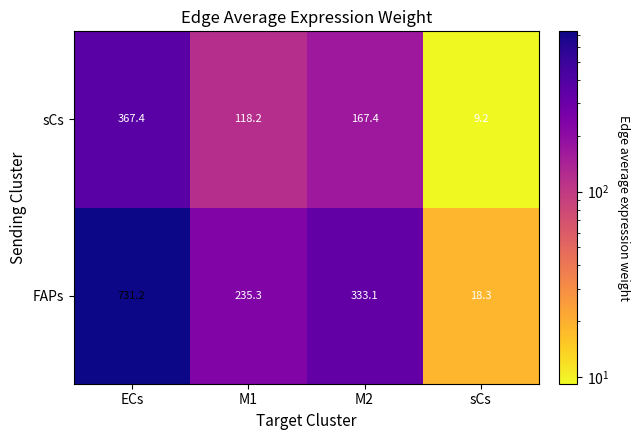

The value of sCs at sCs is 2.3. True or false?

False